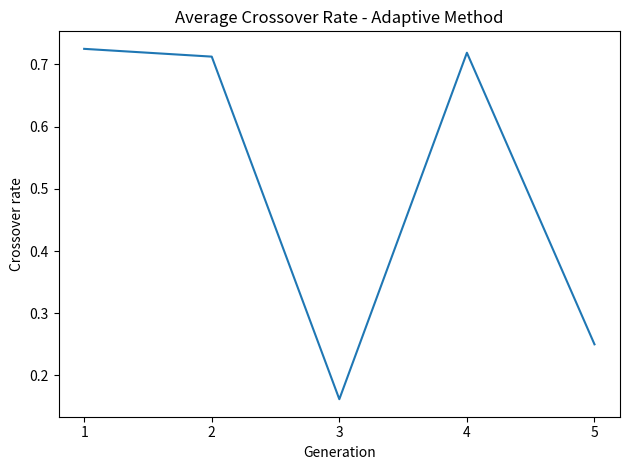

What is the change in value from 1 to 3?

-0.6